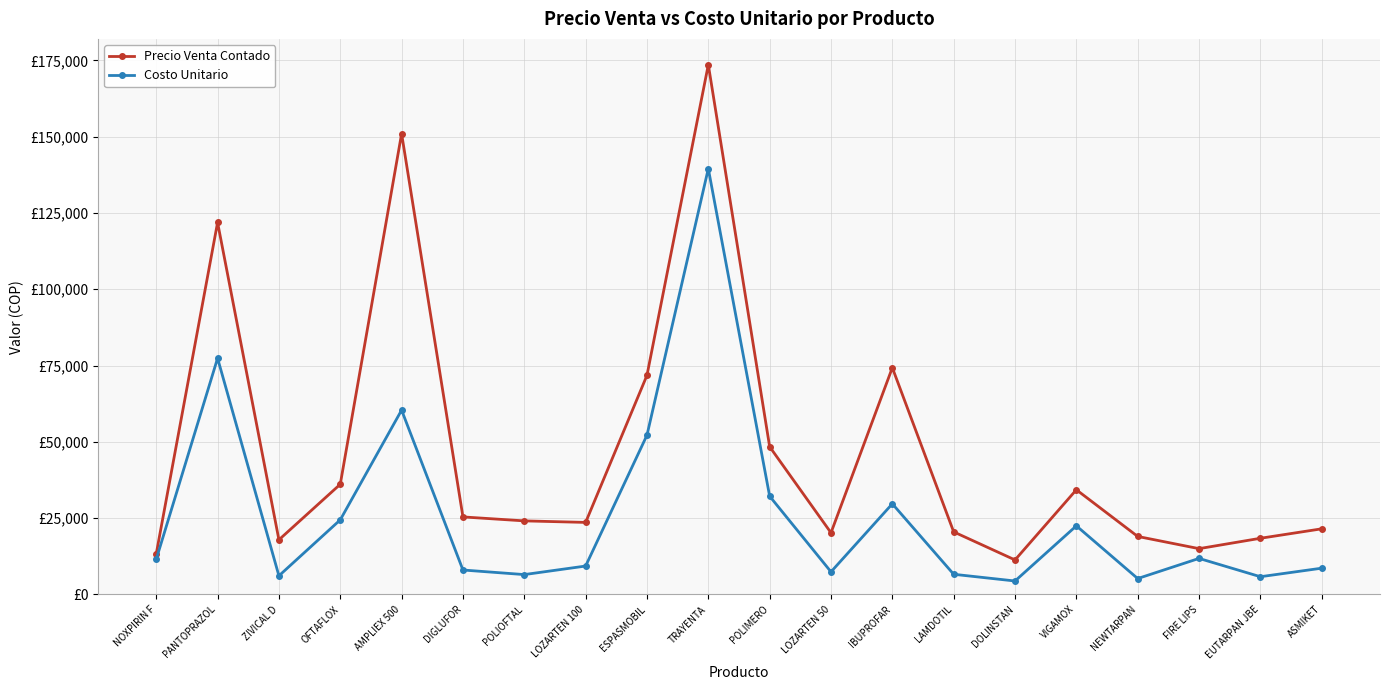

True or false: Costo Unitario and Precio Venta Contado cross at least once.

False